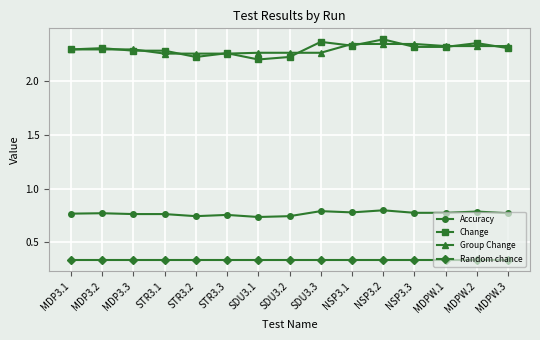

The Accuracy series shows 0.8 at STR3.1. True or false?

True